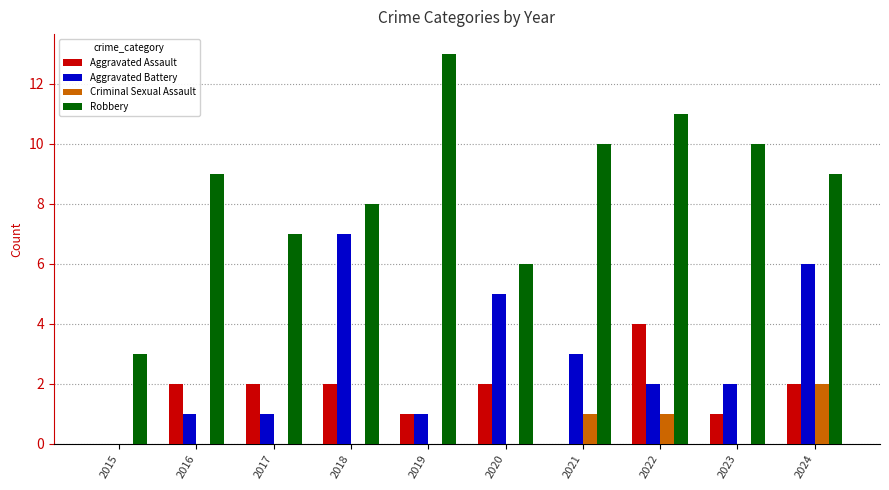

Between 2015 and 2019, which series saw the biggest shift?

Robbery